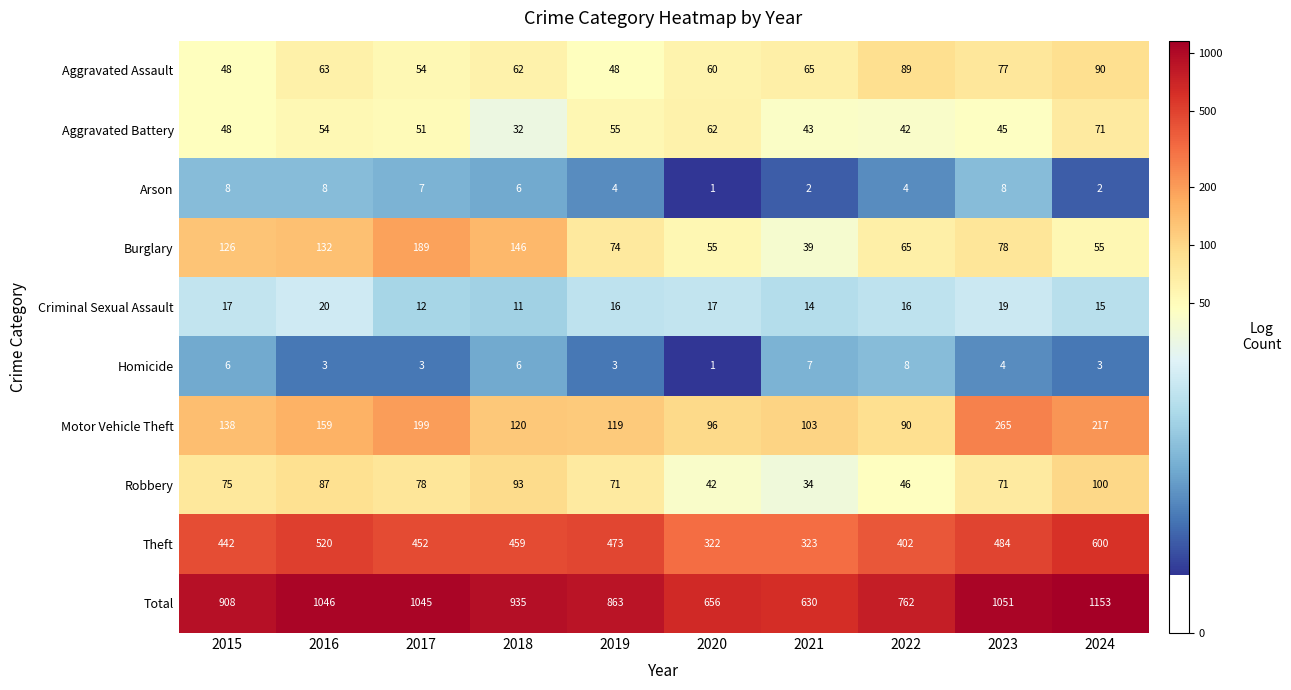

The value of Burglary at 2018 is 146. True or false?

True